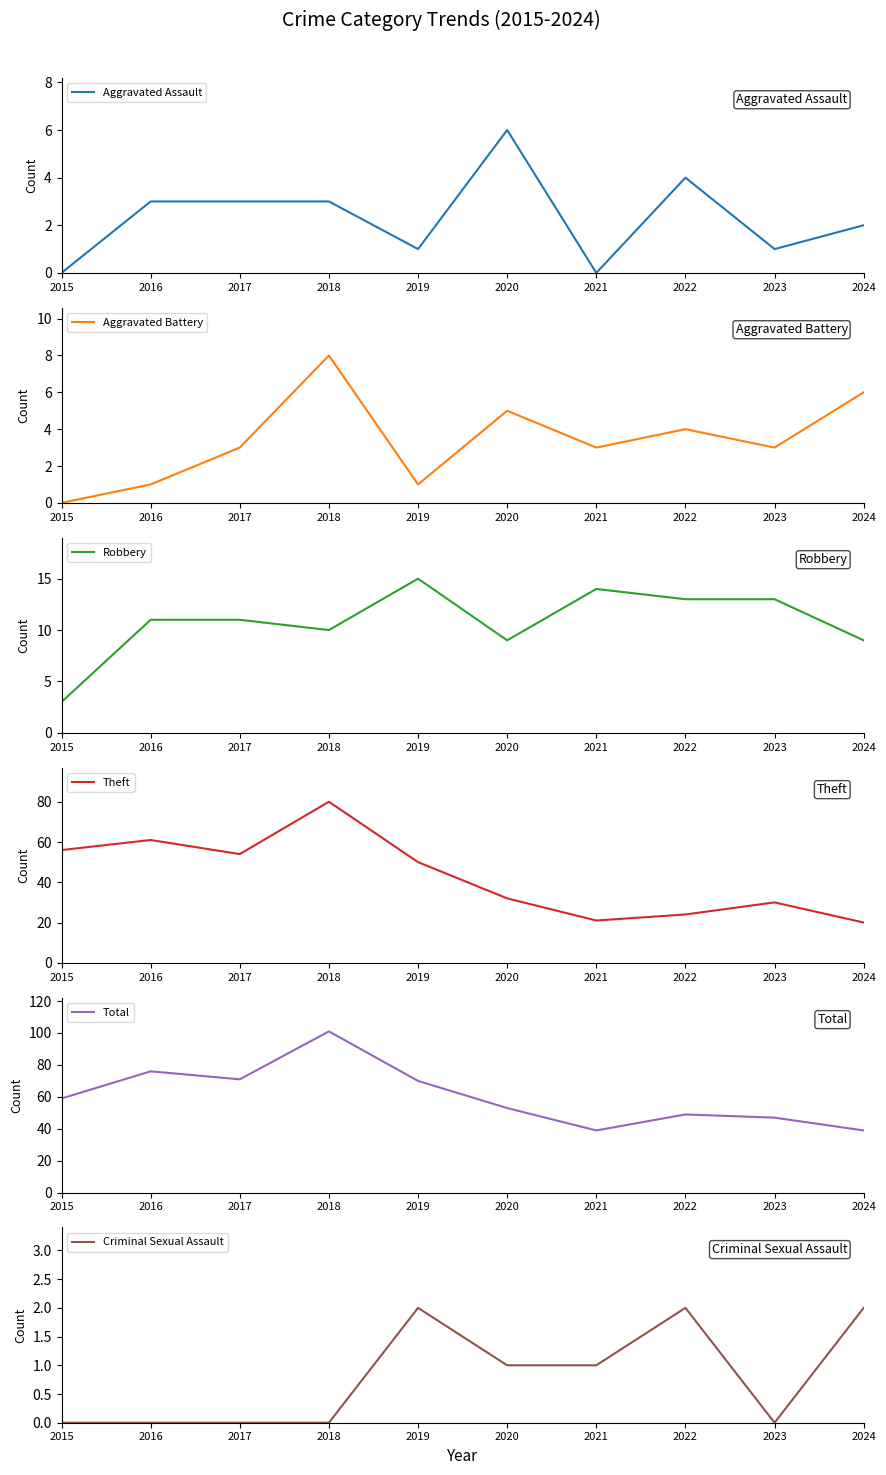

Which category has the lowest value in the Robbery series?

2015